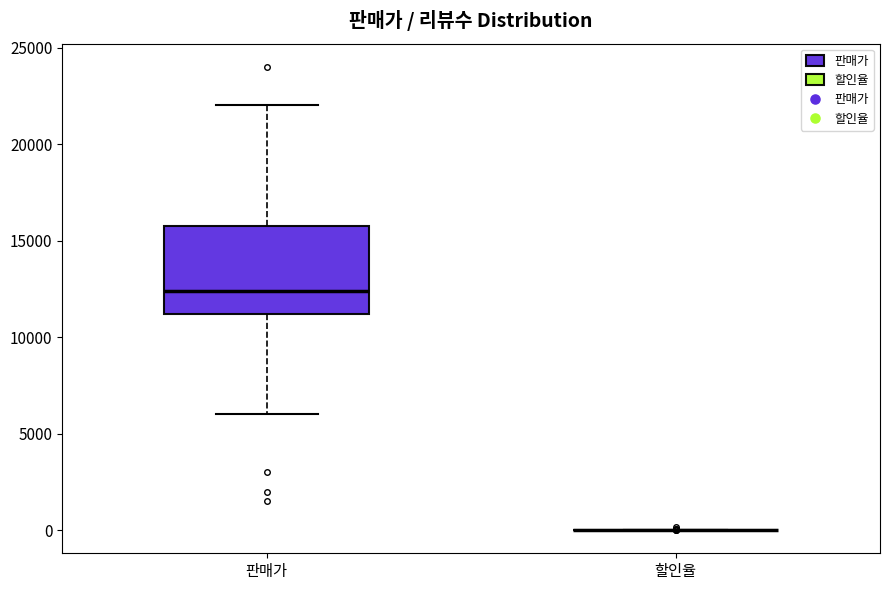

Comparing the boxes themselves (not the whiskers), which one is the tallest?

판매가